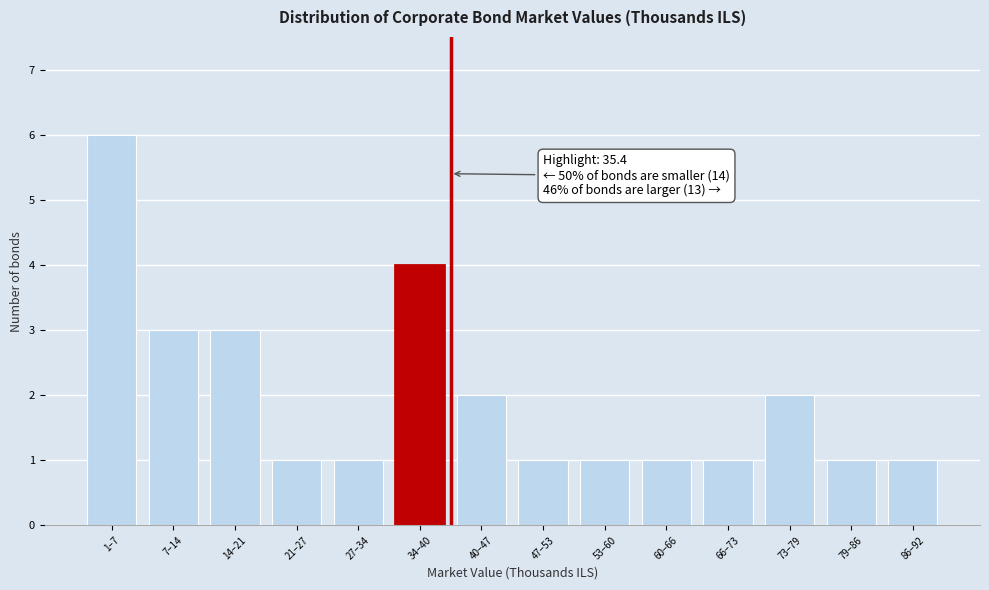

Reading right to left, transcribe all the data shown in this chart.

1	1	2	1	1	1	1	2	4	1	1	3	3	6